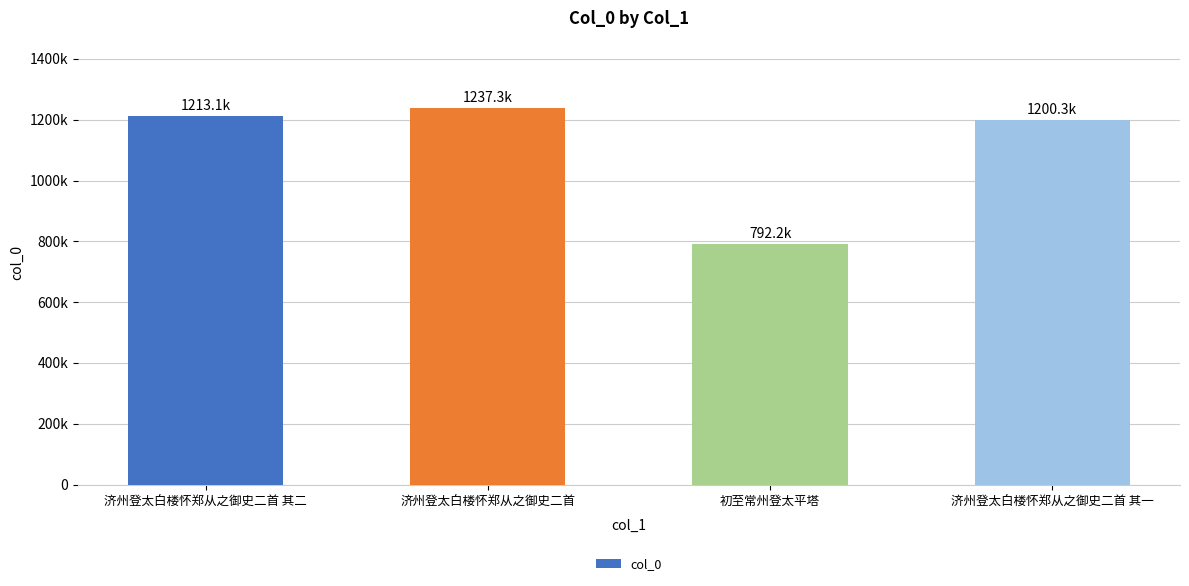

What is the label of the 4th bar from the left?

济州登太白楼怀郑从之御史二首 其一